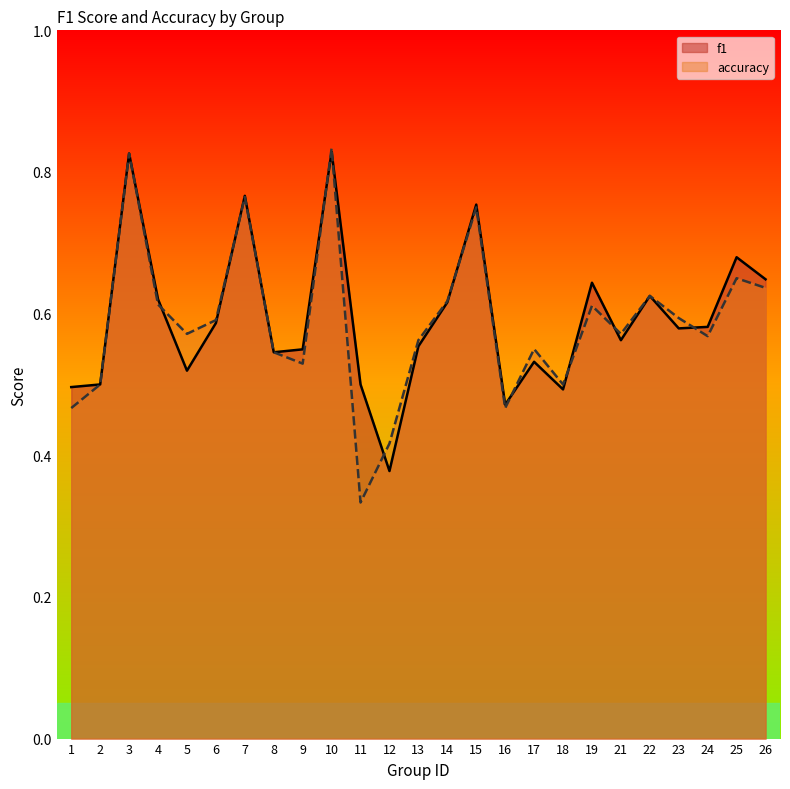

Reading right to left, extract all data points from this chart.

f1: 0.6	0.7	0.6	0.6	0.6	0.6	0.6	0.5	0.5	0.5	0.8	0.6	0.6	0.4	0.5	0.8	0.5	0.5	0.8	0.6	0.5	0.6	0.8	0.5	0.5
accuracy: 0.6	0.7	0.6	0.6	0.6	0.6	0.6	0.5	0.6	0.5	0.8	0.6	0.6	0.4	0.3	0.8	0.5	0.5	0.8	0.6	0.6	0.6	0.8	0.5	0.5